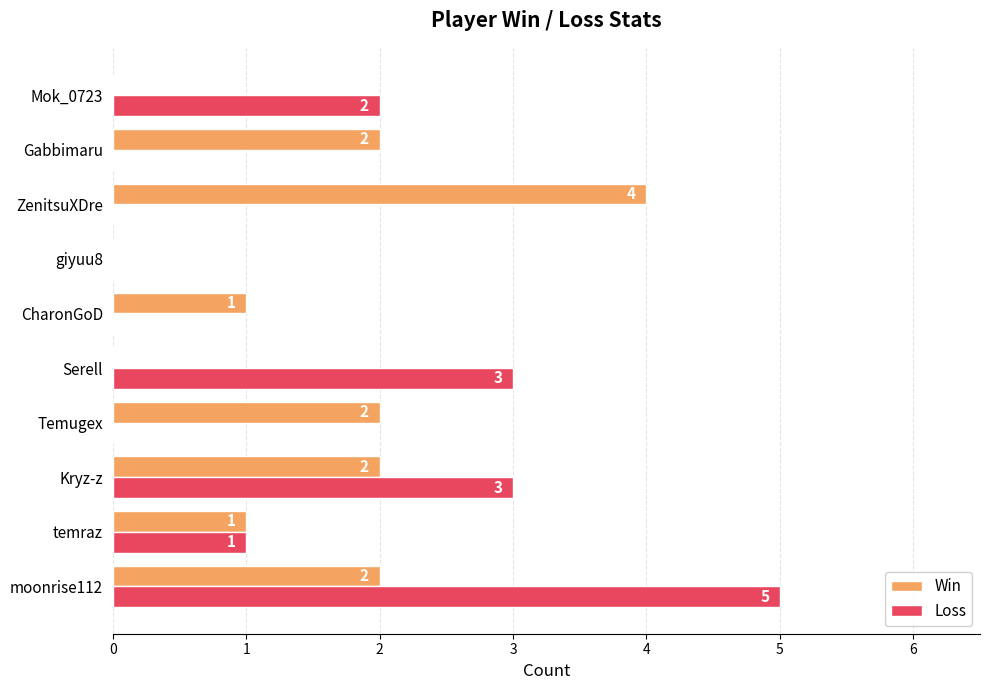

The value of Loss at Temugex is 3. True or false?

False